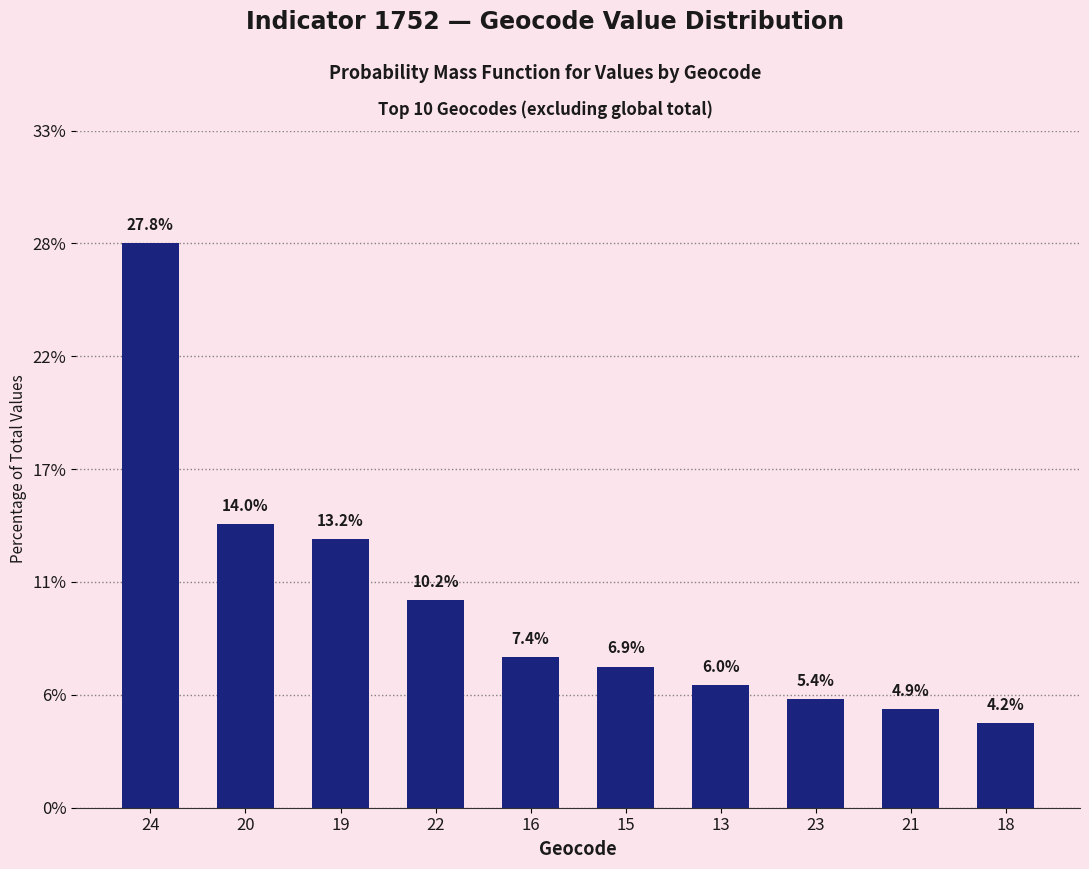

List the labels in order of value, smallest first.

18, 21, 23, 13, 15, 16, 22, 19, 20, 24